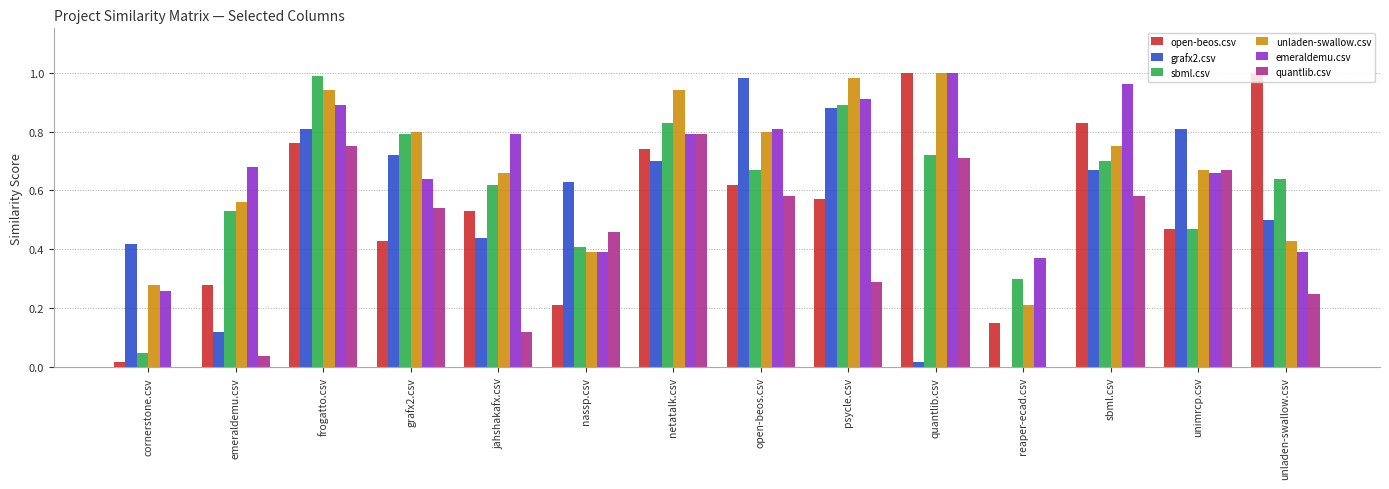

What is the total value across all series at jahshakafx.csv?

3.2